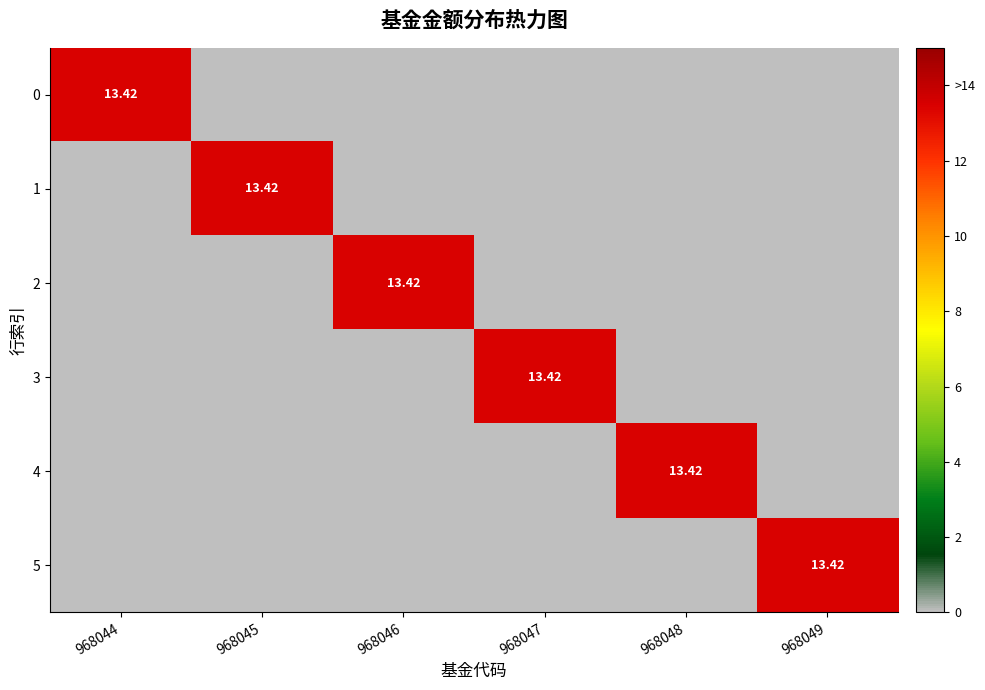

True or false: 1 has a value of 7.6 at 968046.

False